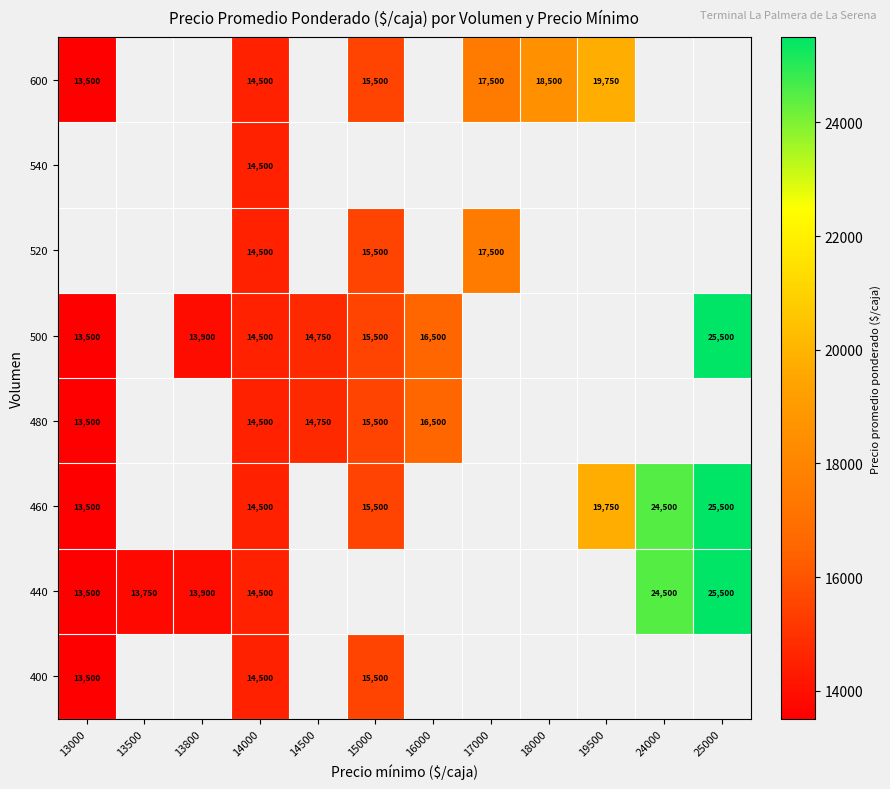

True or false: 460 has a value of 39116 at 24000.

False